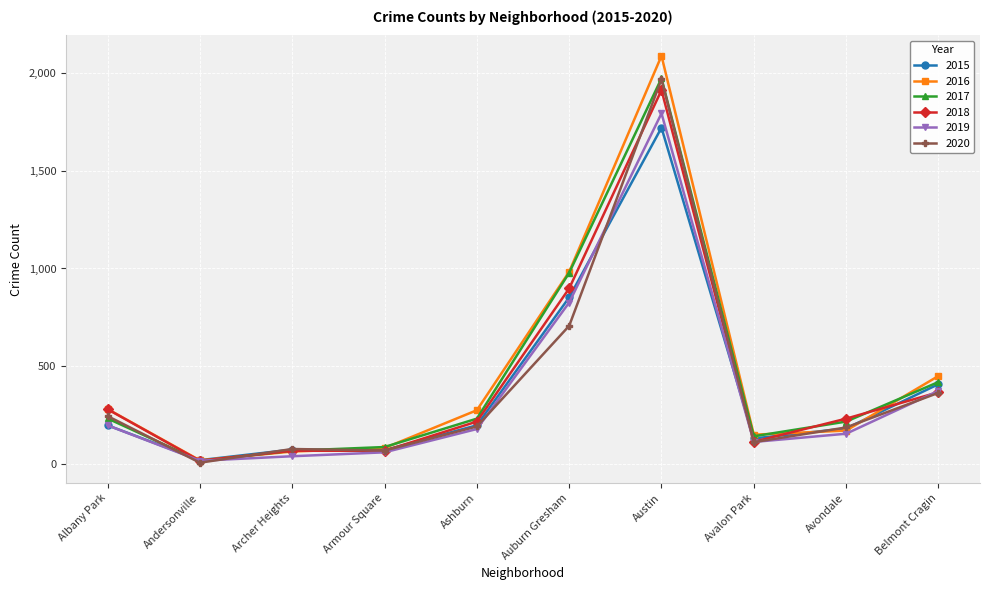

What is the value of the 2020 point at the 6th from the left?

707